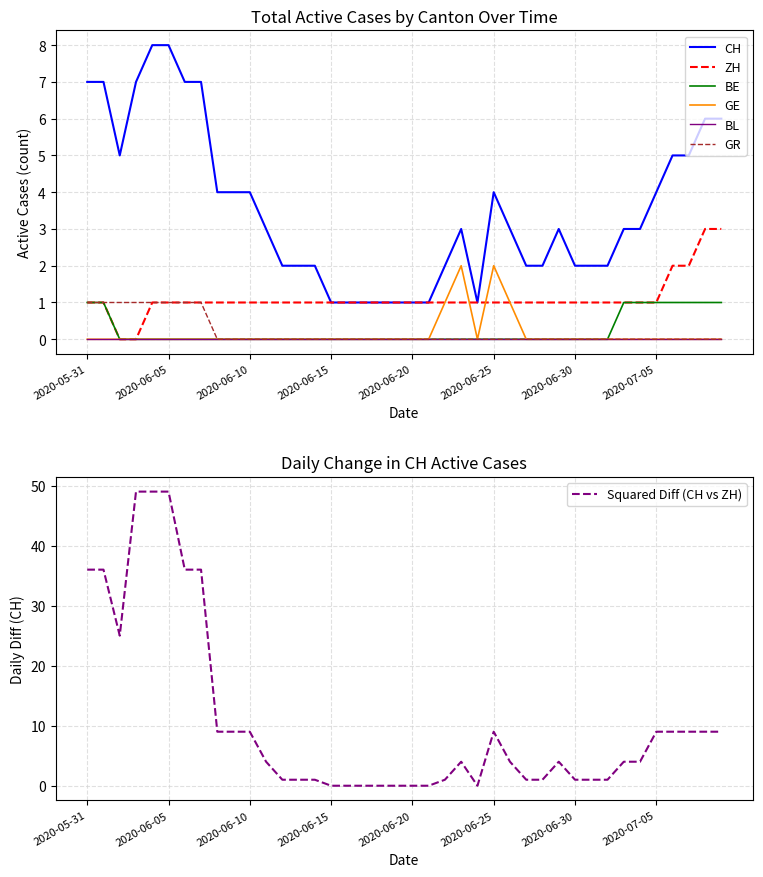

What position from the left is 2020-07-07?

38